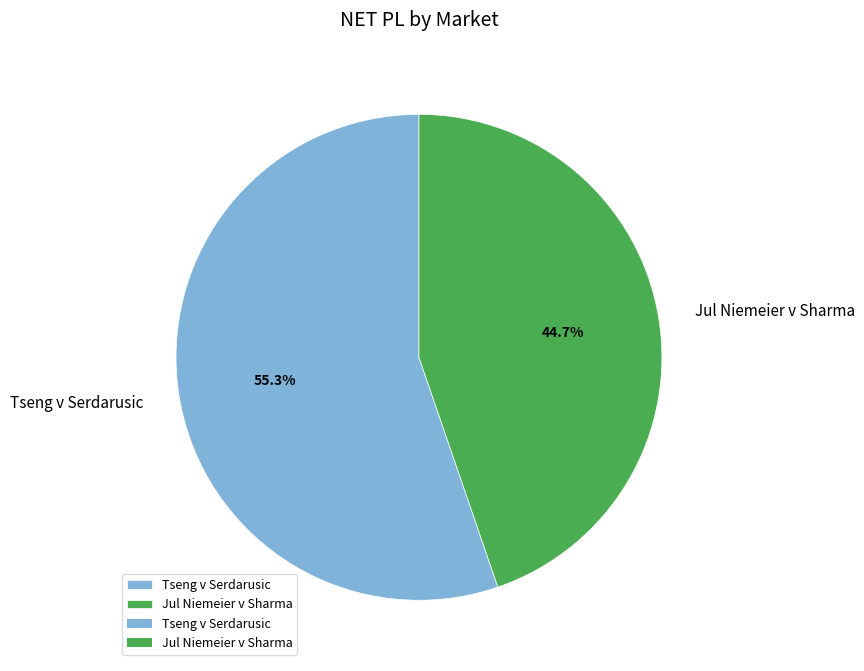

What percentage is NOT represented by Tseng v Serdarusic?

44.7%